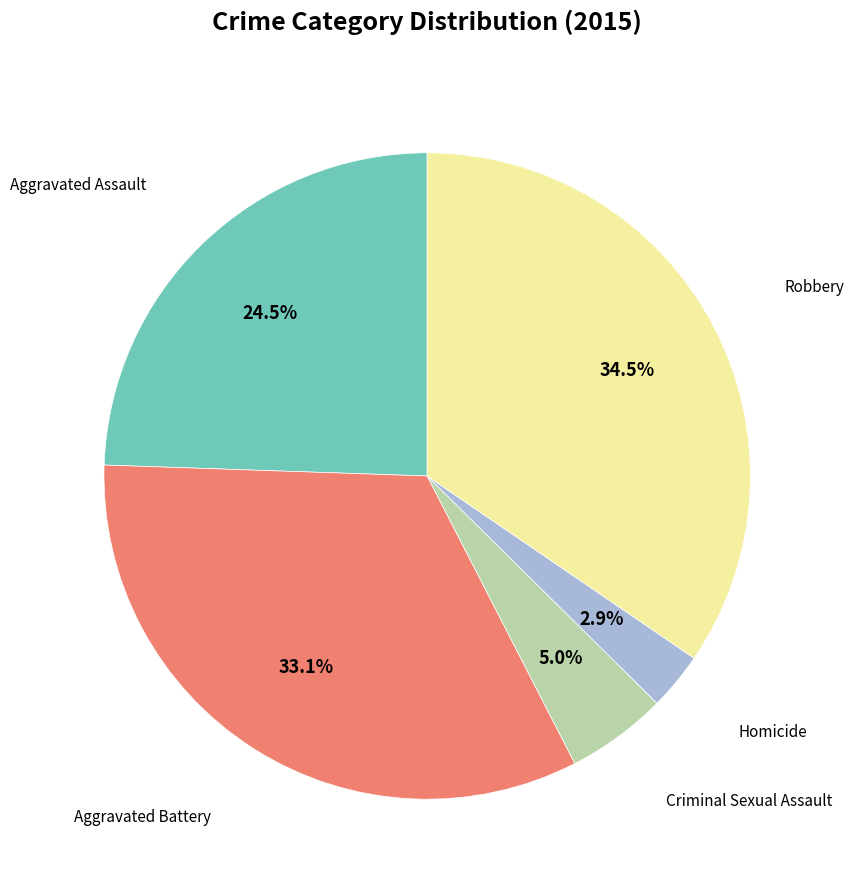

Count the number of slices in the pie.

5